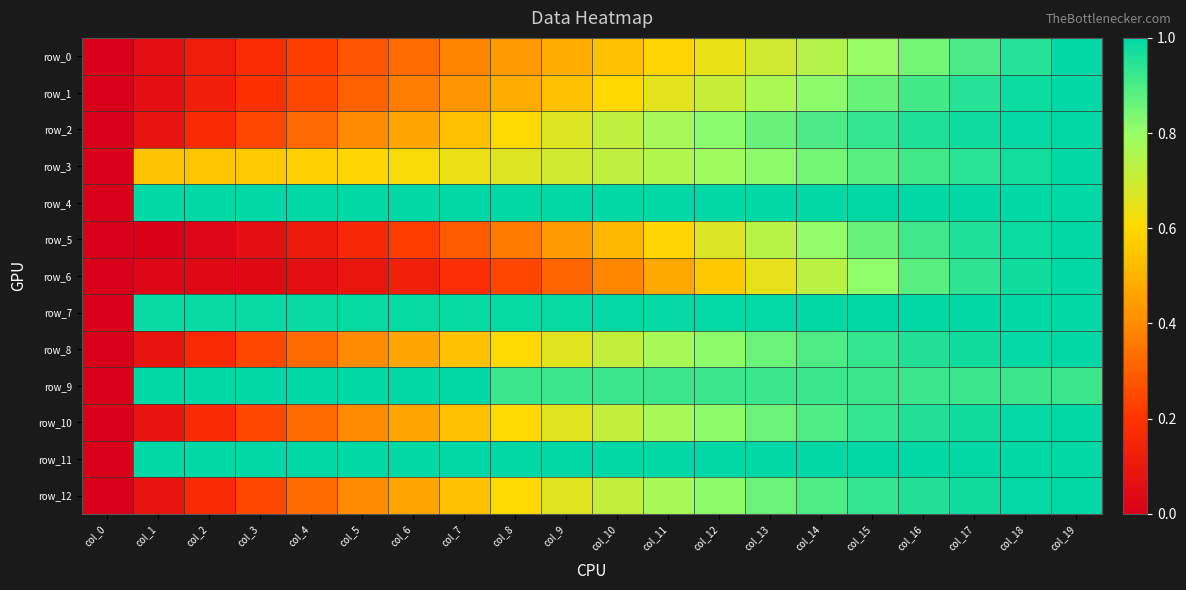

What is the difference between the maximum and minimum values in the row_1 series?

1.0